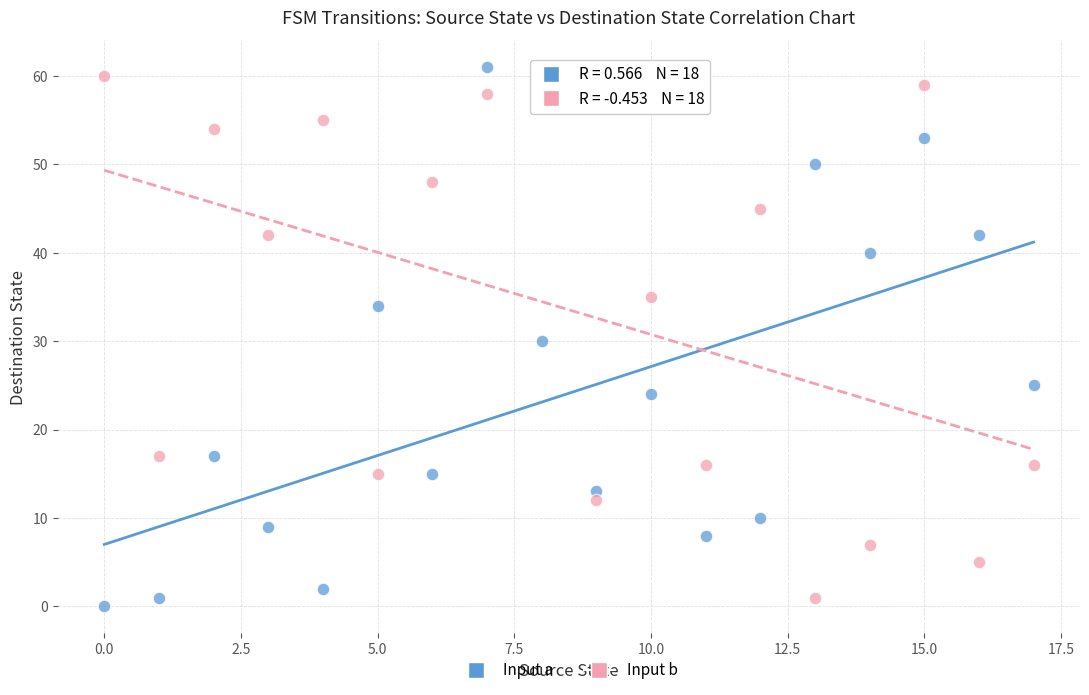

Across all data points, what is the range of Y values (max minus min)?

61